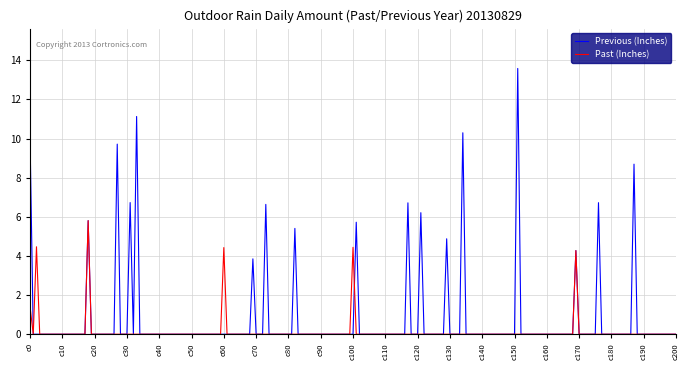

Which series has the largest range (max minus min)?

Previous (Inches)